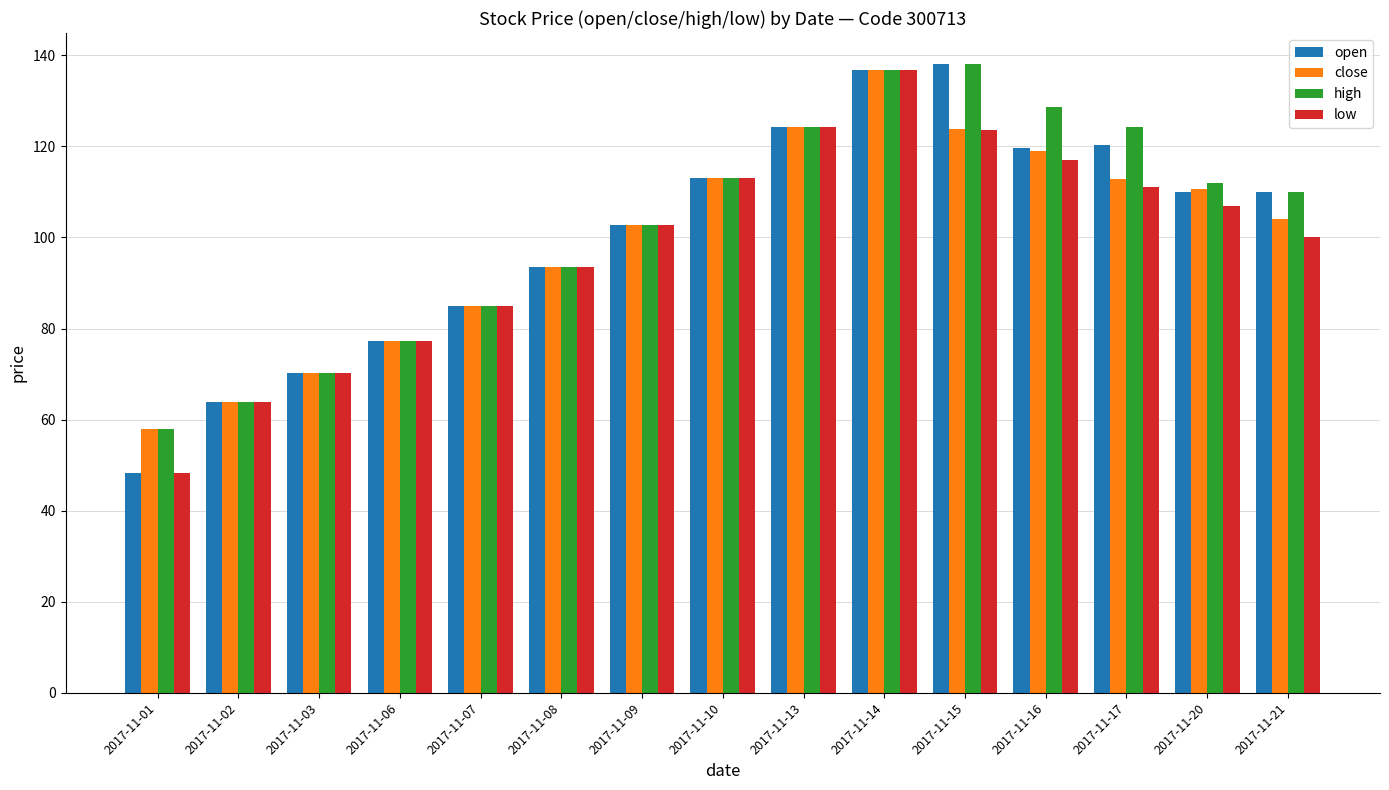

Rank the series by their average value, from highest to lowest.

high, open, close, low